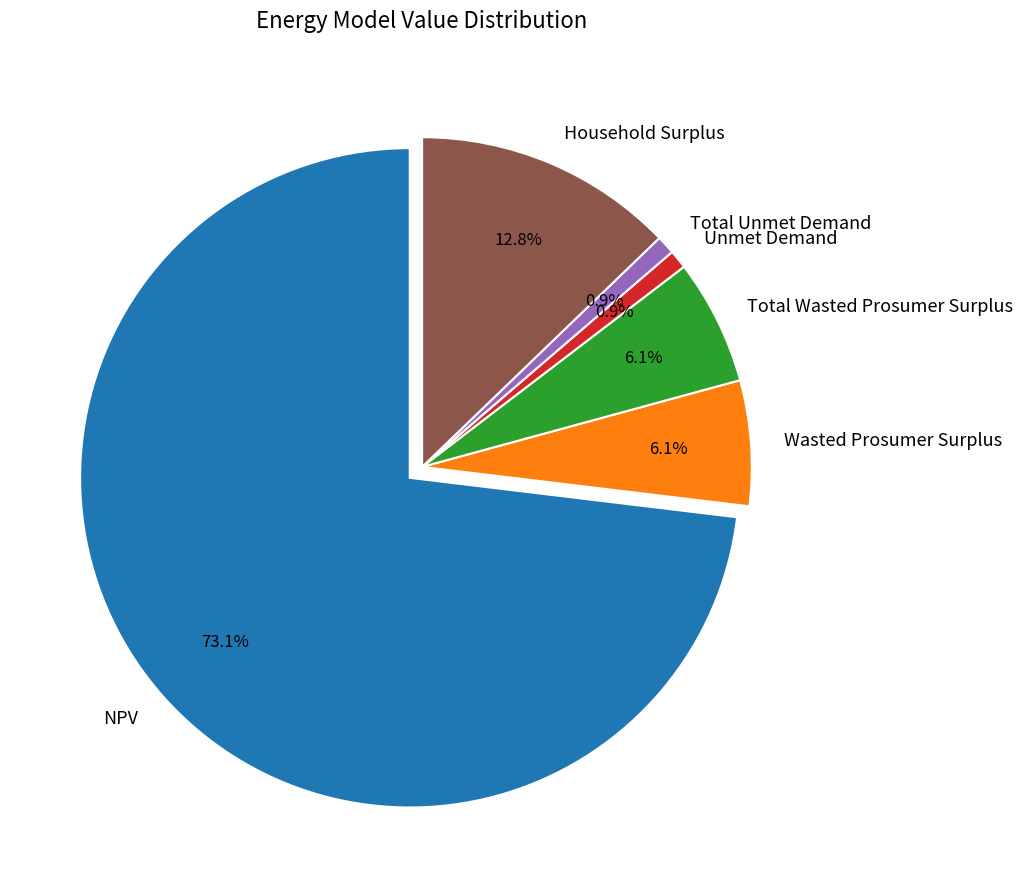

Does Household Surplus account for over 50% of the chart?

No